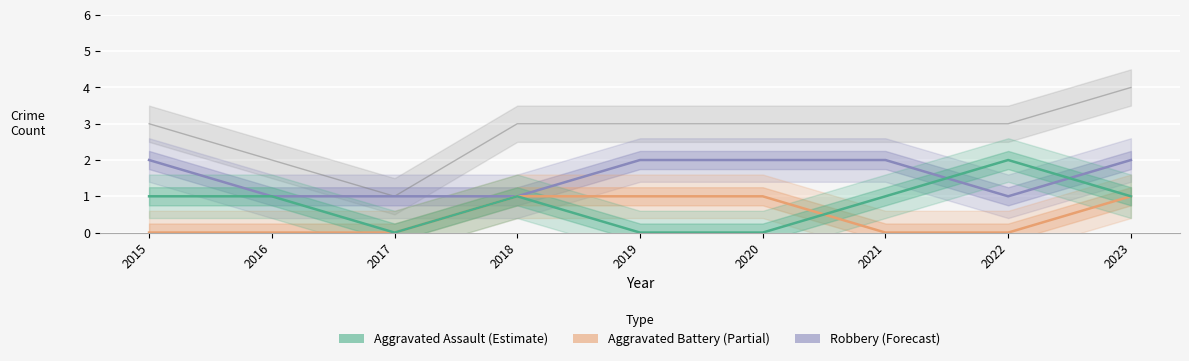

Is the value of Aggravated Assault at 2016 greater than the value of Robbery at 2023?

No